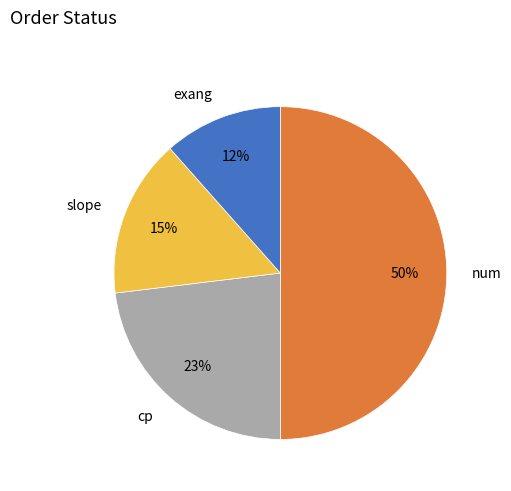

Which slice is the largest?

num